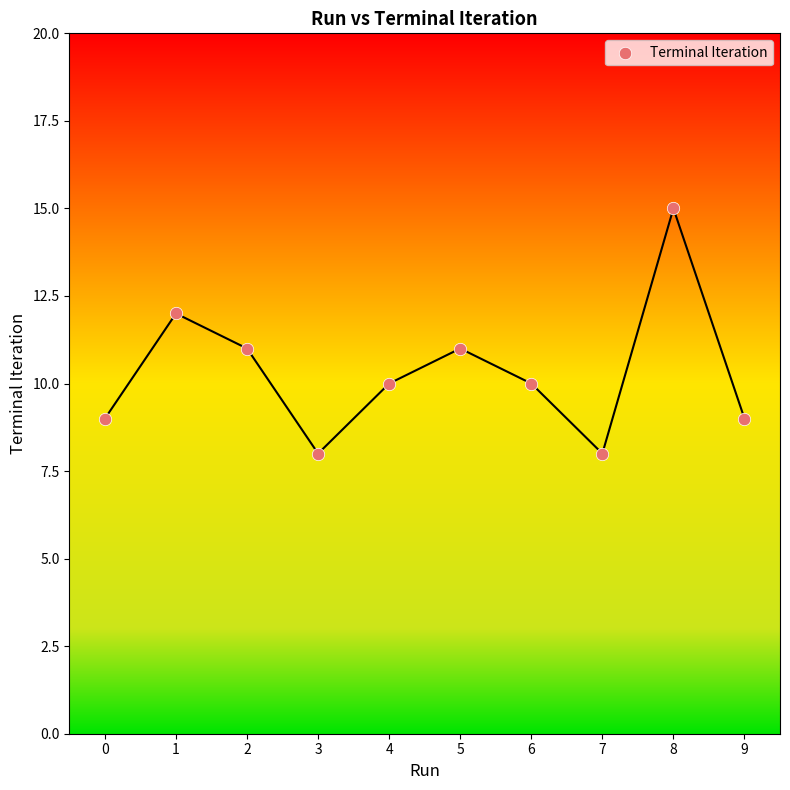

What is the range of Y values (max minus min)?

7